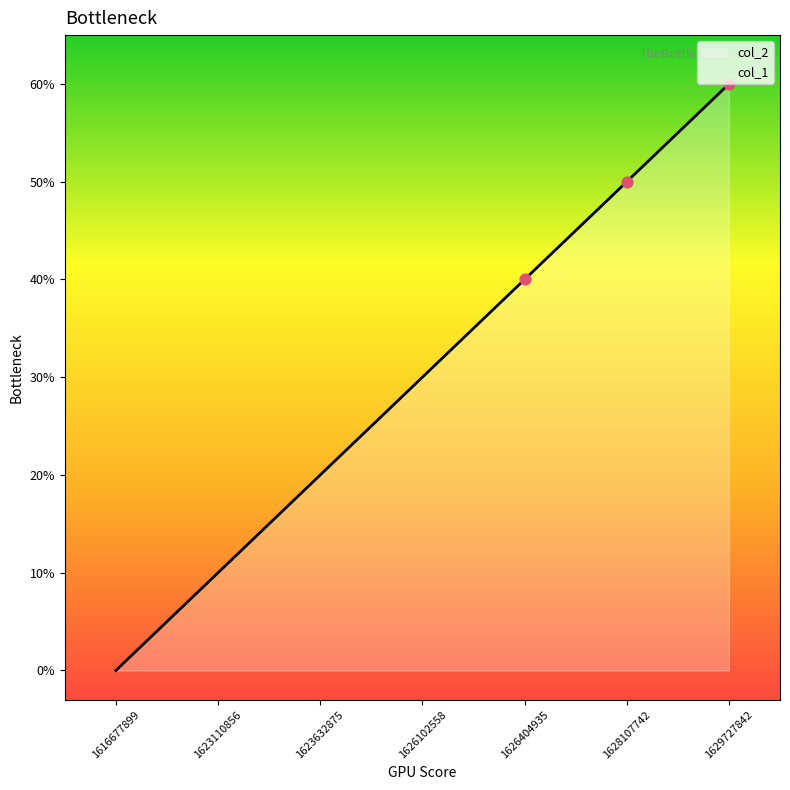

Which has a higher value, 1623632875 or 1629727842?

1629727842